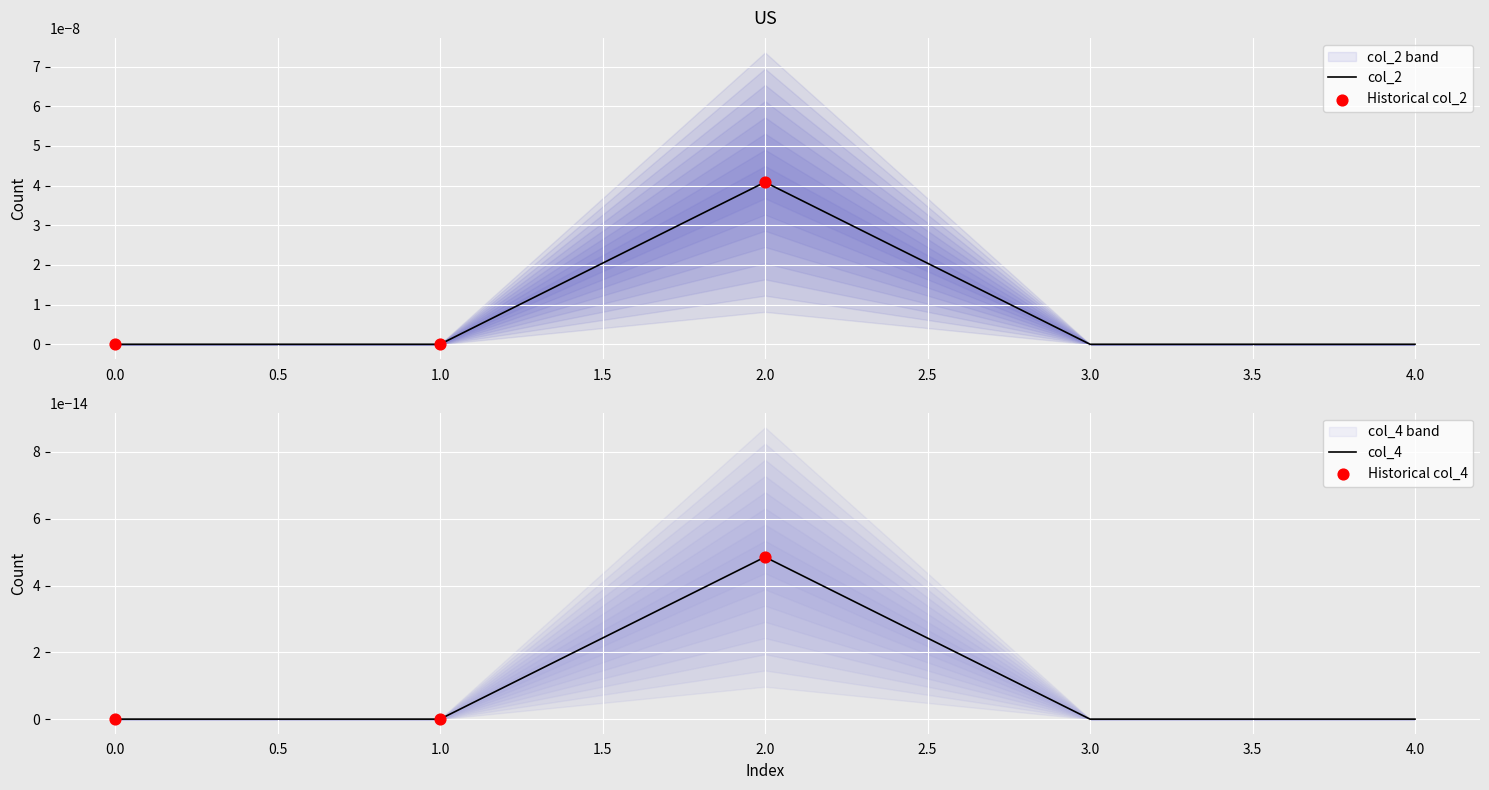

Which series reaches the maximum Y coordinate?

col_2